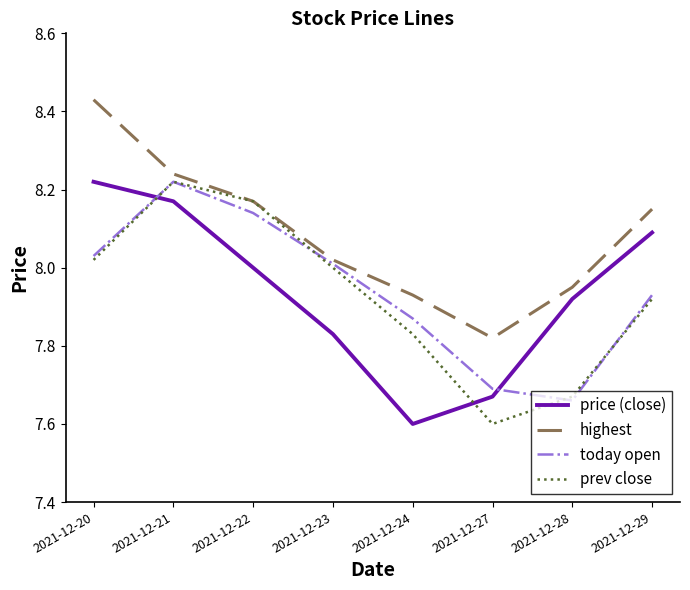

Where is the first local minimum for today open?

2021-12-28